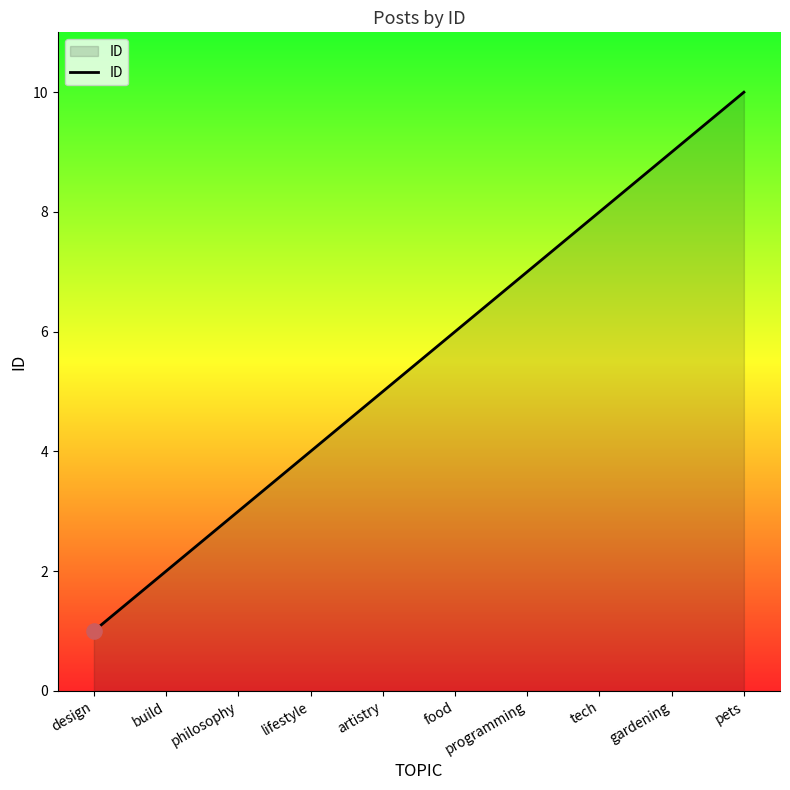

What is the change in value from build to food?

+4